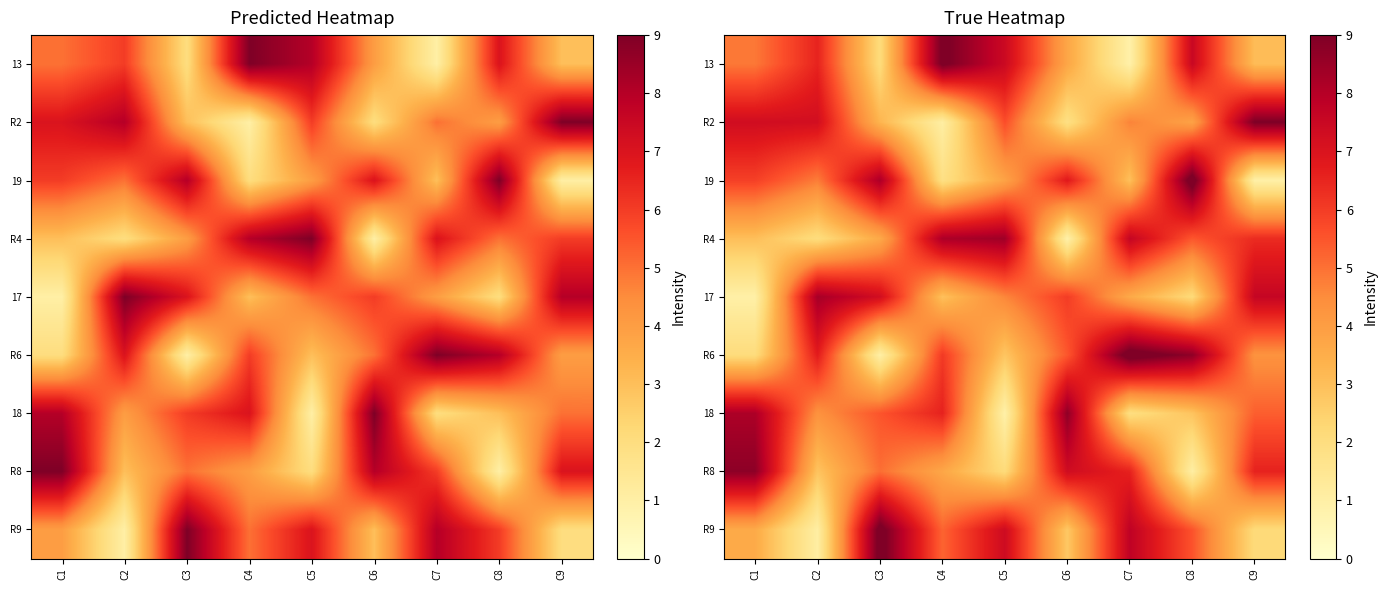

Is the value of R4 at C3 greater than the value of R6 at C9?

No